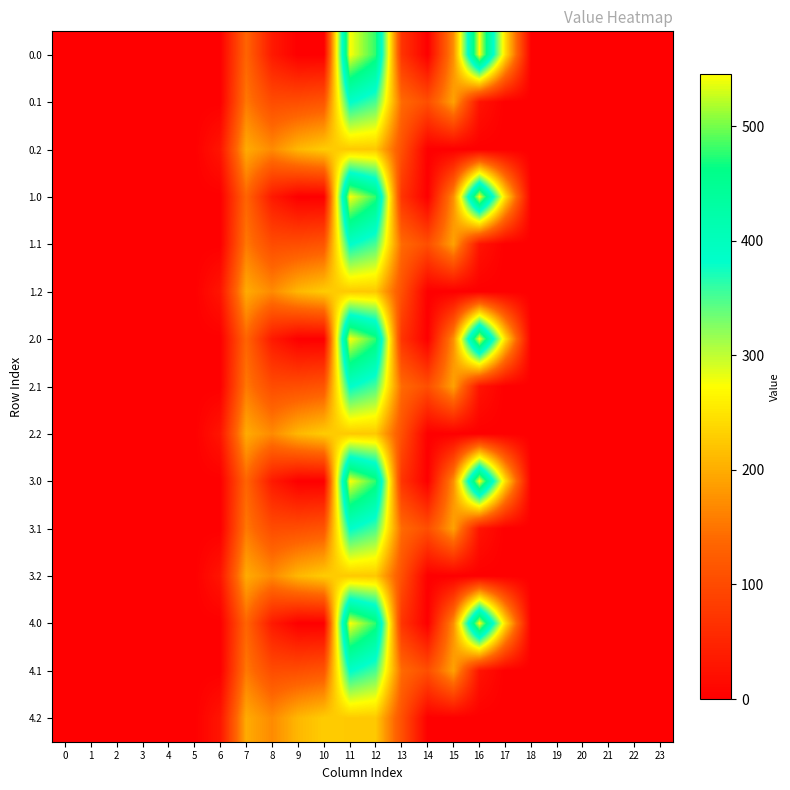

Reading left to right, extract all data points from this chart.

0.0: 0=0.0	1=0.0	2=0.0	3=0.0	4=0.0	5=0.0	6=0.0	7=134.3	8=35.0	9=0.0	10=0.0	11=544.3	12=477.2	13=70.2	14=0.3	15=172.8	16=545.4	17=243.5	18=0.0	19=0.0	20=0.0	21=0.0	22=0.0	23=0.0
0.1: 0=0.0	1=0.0	2=0.0	3=0.0	4=0.0	5=0.0	6=0.0	7=153.2	8=102.3	9=104.8	10=114.0	11=384.7	12=350.8	13=141.2	14=105.5	15=190.4	16=26.8	17=0.0	18=0.0	19=0.0	20=0.0	21=0.0	22=0.0	23=0.0
0.2: 0=0.0	1=0.0	2=0.0	3=0.0	4=0.0	5=0.0	6=29.3	7=199.0	8=169.5	9=209.6	10=228.0	11=225.2	12=224.3	13=107.8	14=0.0	15=0.0	16=0.0	17=0.0	18=0.0	19=0.0	20=0.0	21=0.0	22=0.0	23=0.0
1.0: 0=0.0	1=0.0	2=0.0	3=0.0	4=0.0	5=0.0	6=0.0	7=134.3	8=35.0	9=0.0	10=0.0	11=544.3	12=477.2	13=70.2	14=0.3	15=172.8	16=545.4	17=243.5	18=0.0	19=0.0	20=0.0	21=0.0	22=0.0	23=0.0
1.1: 0=0.0	1=0.0	2=0.0	3=0.0	4=0.0	5=0.0	6=0.0	7=153.2	8=102.3	9=104.8	10=114.0	11=384.7	12=350.8	13=141.2	14=105.5	15=190.4	16=26.8	17=0.0	18=0.0	19=0.0	20=0.0	21=0.0	22=0.0	23=0.0
1.2: 0=0.0	1=0.0	2=0.0	3=0.0	4=0.0	5=0.0	6=29.3	7=199.0	8=169.5	9=209.6	10=228.0	11=225.2	12=224.3	13=107.8	14=0.0	15=0.0	16=0.0	17=0.0	18=0.0	19=0.0	20=0.0	21=0.0	22=0.0	23=0.0
2.0: 0=0.0	1=0.0	2=0.0	3=0.0	4=0.0	5=0.0	6=0.0	7=134.3	8=35.0	9=0.0	10=0.0	11=544.3	12=477.2	13=70.2	14=0.3	15=172.8	16=545.4	17=243.5	18=0.0	19=0.0	20=0.0	21=0.0	22=0.0	23=0.0
2.1: 0=0.0	1=0.0	2=0.0	3=0.0	4=0.0	5=0.0	6=0.0	7=153.2	8=102.3	9=104.8	10=114.0	11=384.7	12=350.8	13=141.2	14=105.5	15=190.4	16=26.8	17=0.0	18=0.0	19=0.0	20=0.0	21=0.0	22=0.0	23=0.0
2.2: 0=0.0	1=0.0	2=0.0	3=0.0	4=0.0	5=0.0	6=29.3	7=199.0	8=169.5	9=209.6	10=228.0	11=225.2	12=224.3	13=107.8	14=0.0	15=0.0	16=0.0	17=0.0	18=0.0	19=0.0	20=0.0	21=0.0	22=0.0	23=0.0
3.0: 0=0.0	1=0.0	2=0.0	3=0.0	4=0.0	5=0.0	6=0.0	7=134.3	8=35.0	9=0.0	10=0.0	11=544.3	12=477.2	13=70.2	14=0.3	15=172.8	16=545.4	17=243.5	18=0.0	19=0.0	20=0.0	21=0.0	22=0.0	23=0.0
3.1: 0=0.0	1=0.0	2=0.0	3=0.0	4=0.0	5=0.0	6=0.0	7=153.2	8=102.3	9=104.8	10=114.0	11=384.7	12=350.8	13=141.2	14=105.5	15=190.4	16=26.8	17=0.0	18=0.0	19=0.0	20=0.0	21=0.0	22=0.0	23=0.0
3.2: 0=0.0	1=0.0	2=0.0	3=0.0	4=0.0	5=0.0	6=29.3	7=199.0	8=169.5	9=209.6	10=228.0	11=225.2	12=224.3	13=107.8	14=0.0	15=0.0	16=0.0	17=0.0	18=0.0	19=0.0	20=0.0	21=0.0	22=0.0	23=0.0
4.0: 0=0.0	1=0.0	2=0.0	3=0.0	4=0.0	5=0.0	6=0.0	7=134.3	8=35.0	9=0.0	10=0.0	11=544.3	12=477.2	13=70.2	14=0.3	15=172.8	16=545.4	17=243.5	18=0.0	19=0.0	20=0.0	21=0.0	22=0.0	23=0.0
4.1: 0=0.0	1=0.0	2=0.0	3=0.0	4=0.0	5=0.0	6=0.0	7=153.2	8=102.3	9=104.8	10=114.0	11=384.7	12=350.8	13=141.2	14=105.5	15=190.4	16=26.8	17=0.0	18=0.0	19=0.0	20=0.0	21=0.0	22=0.0	23=0.0
4.2: 0=0.0	1=0.0	2=0.0	3=0.0	4=0.0	5=0.0	6=29.3	7=199.0	8=169.5	9=209.6	10=228.0	11=225.2	12=224.3	13=107.8	14=0.0	15=0.0	16=0.0	17=0.0	18=0.0	19=0.0	20=0.0	21=0.0	22=0.0	23=0.0